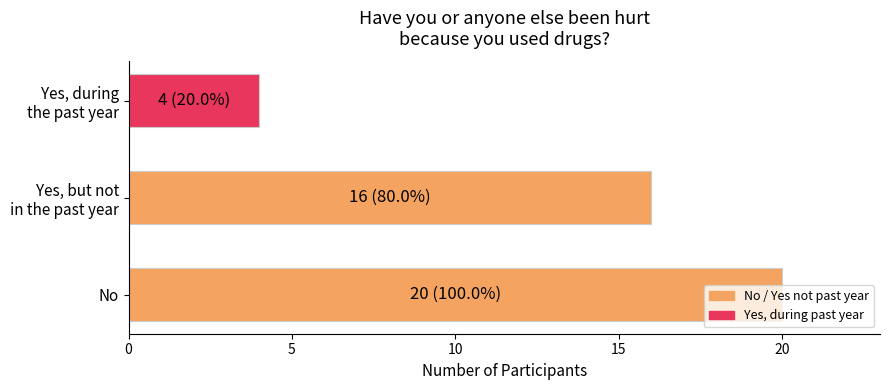

Is it true that the value at No is 7?

False